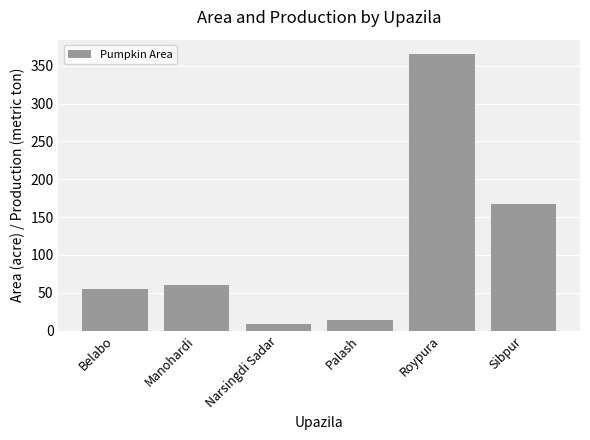

At which label is the value closest to 187?

Sibpur